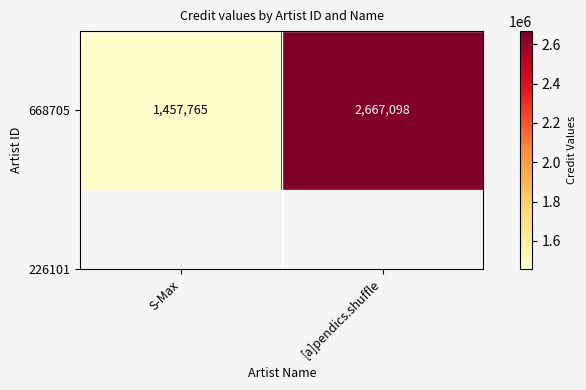

Reading left to right, list all the values displayed in this chart.

1457765	2667098